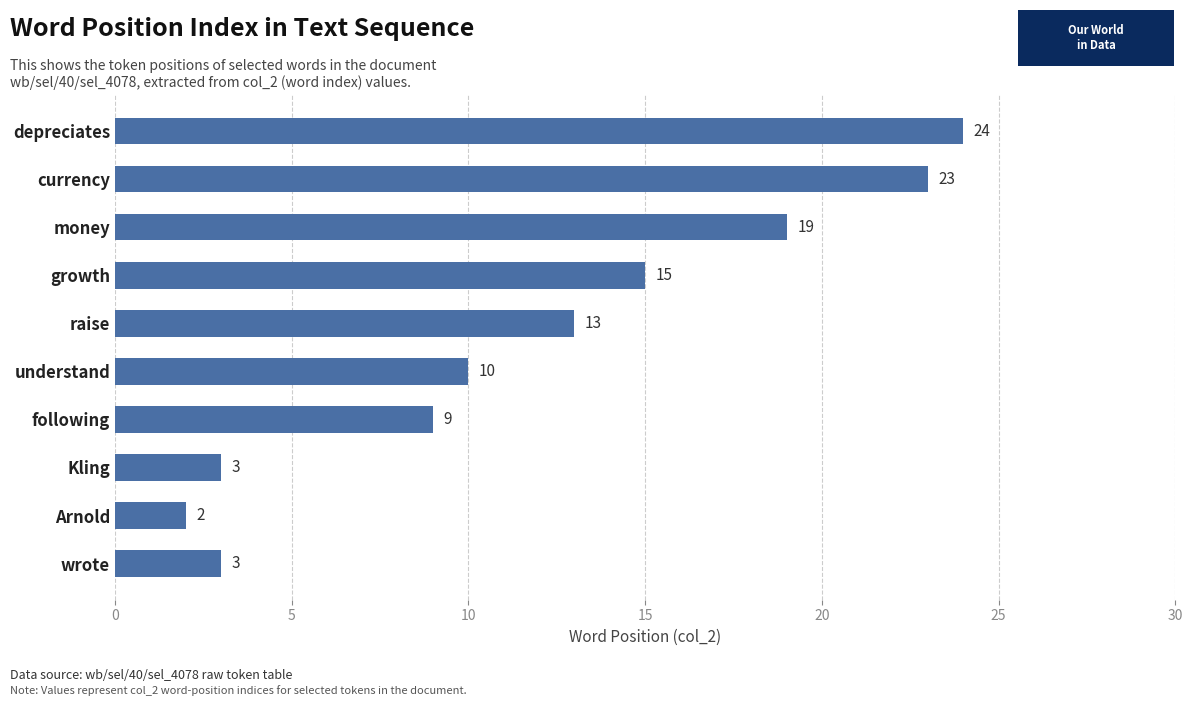

How many bars are there in total?

10